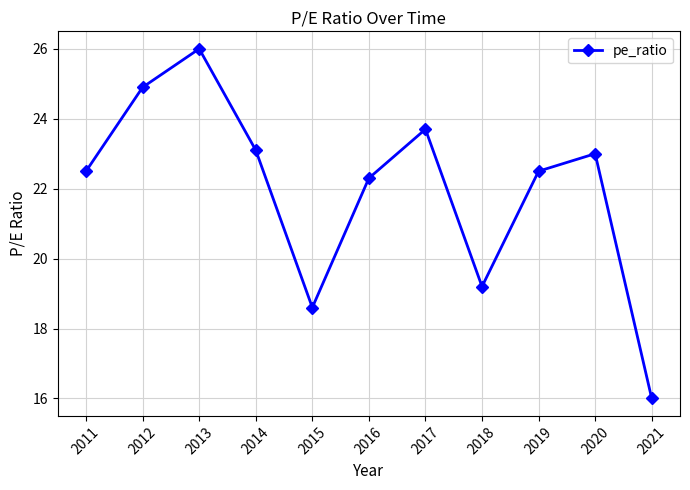

What is the difference between the second highest and minimum values?

8.9